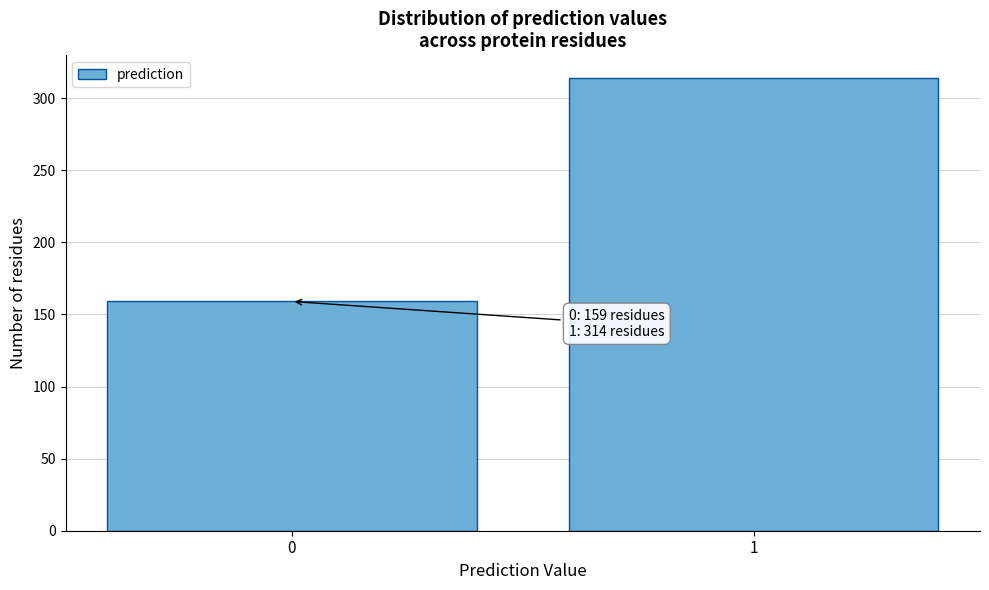

Reading left to right, list all the values displayed in this chart.

0=159	1=314